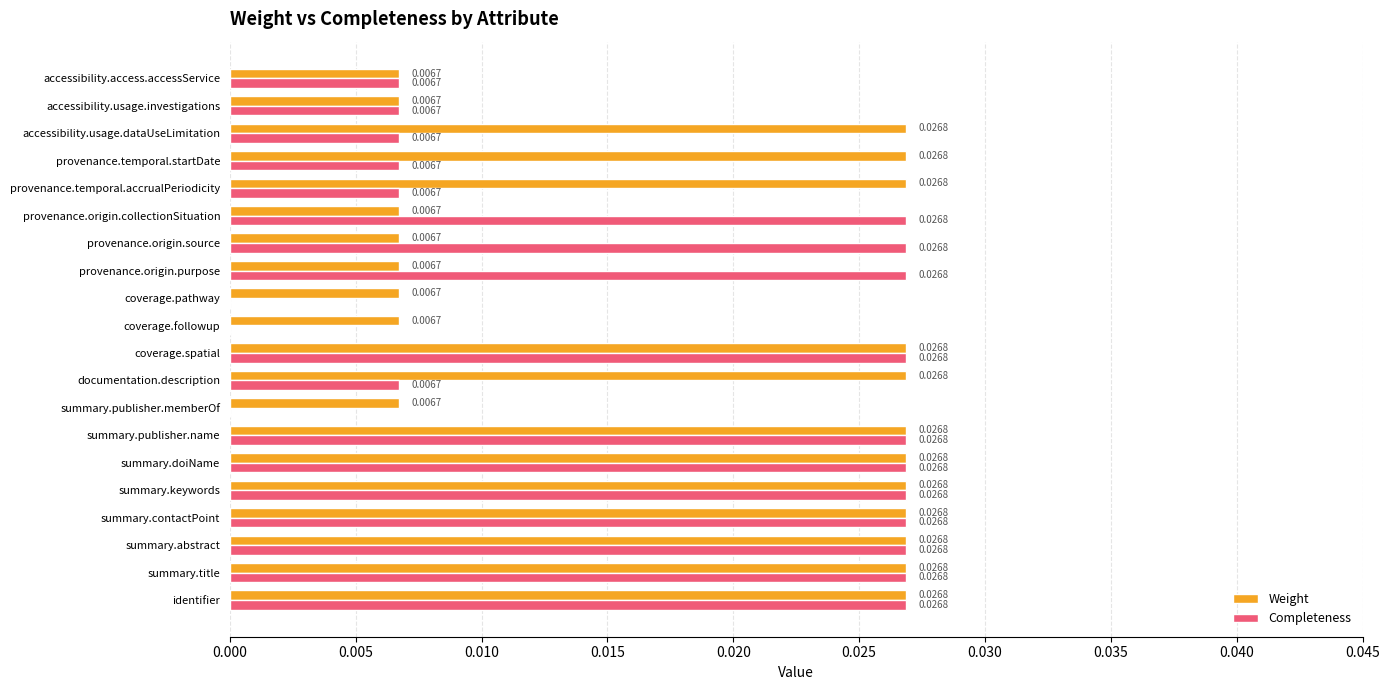

Which series has the largest total across all categories?

Weight